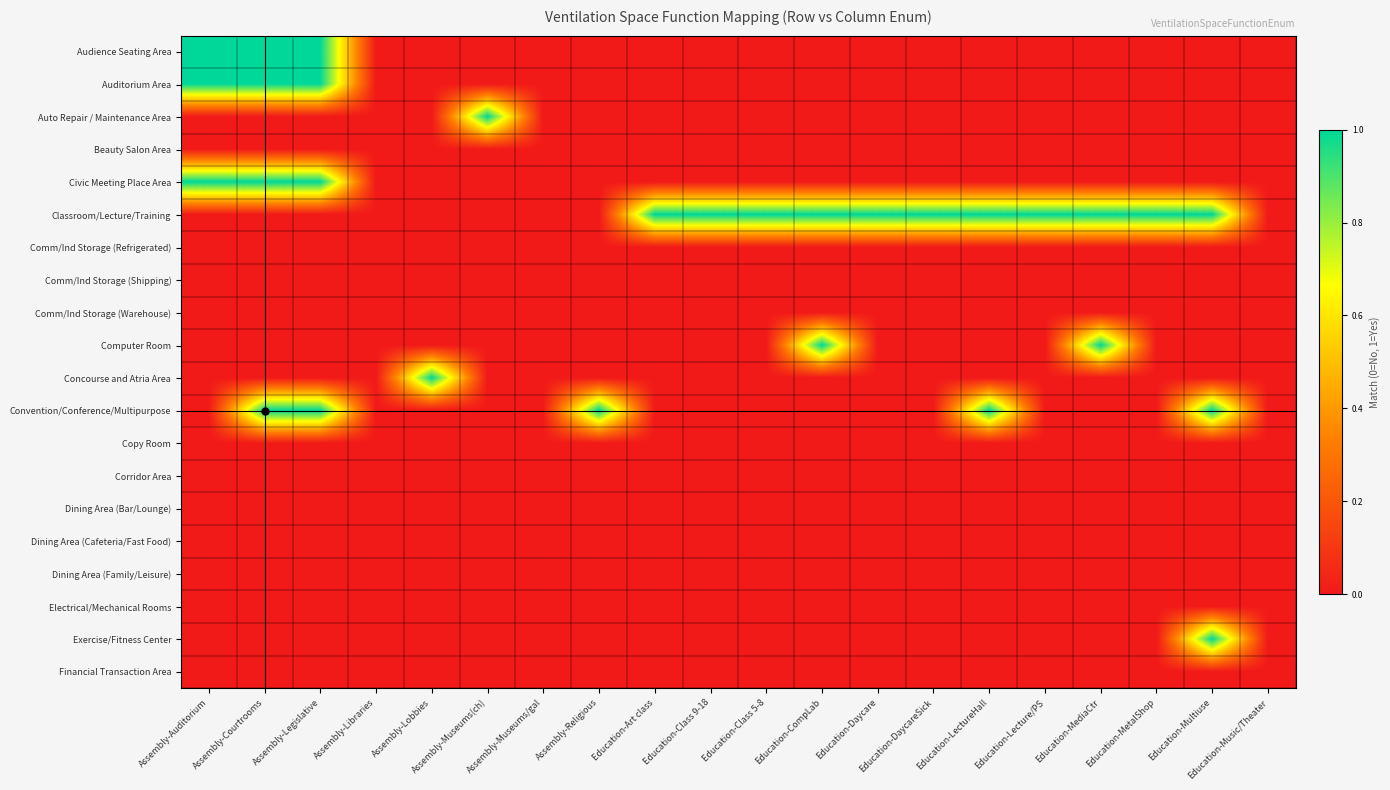

What is the total value across all series at Education-CompLab?

2